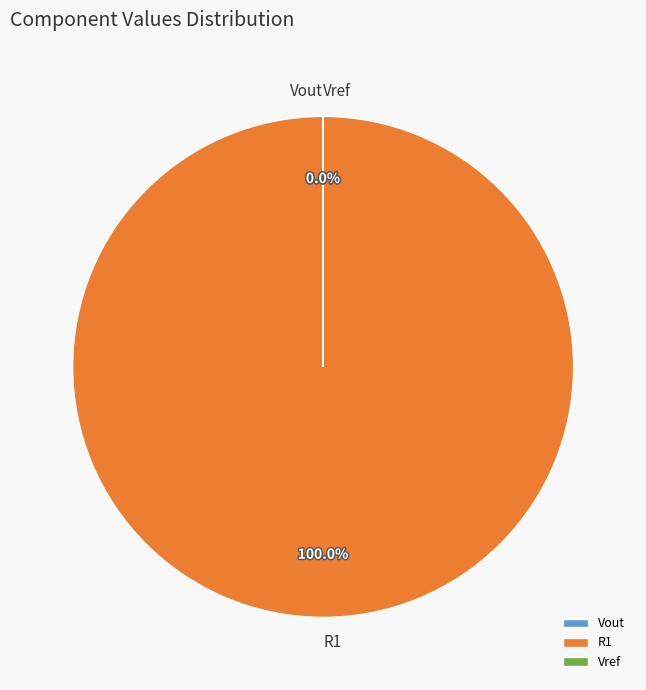

Which has a higher value, R1 or Vout?

R1